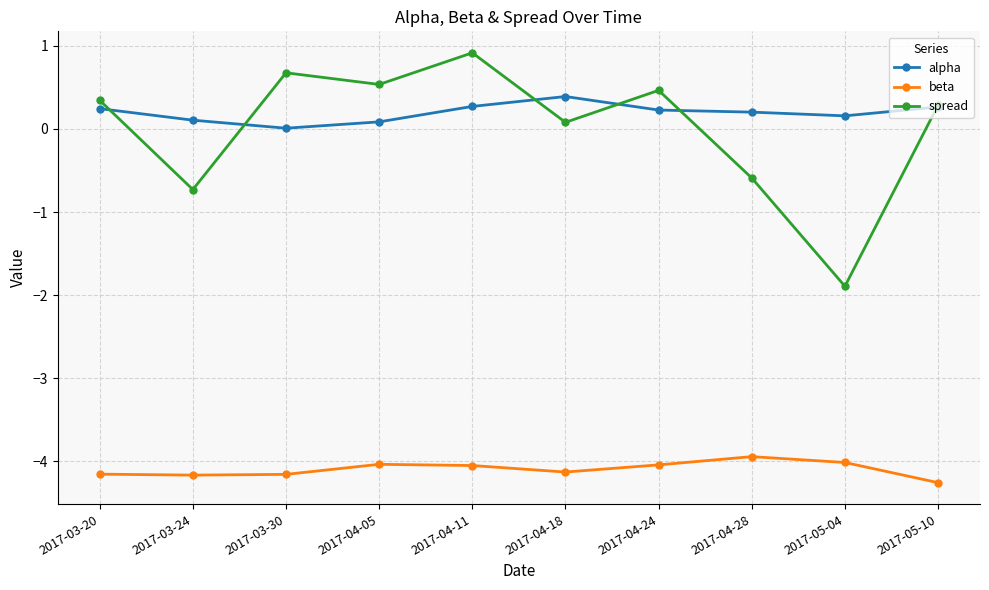

True or false: beta and alpha intersect in this chart.

False